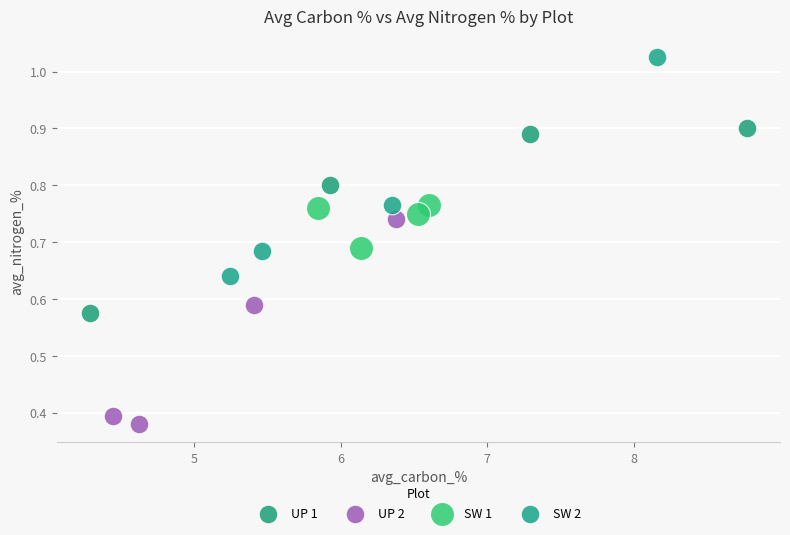

Which series reaches the minimum Y coordinate?

UP 2